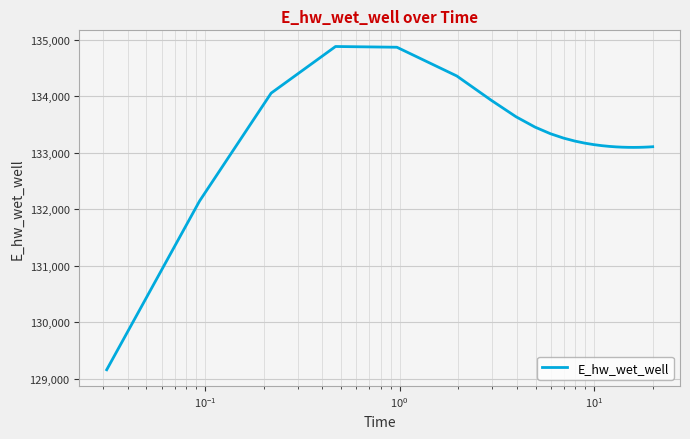

What is the maximum value shown in the chart?

134879.2